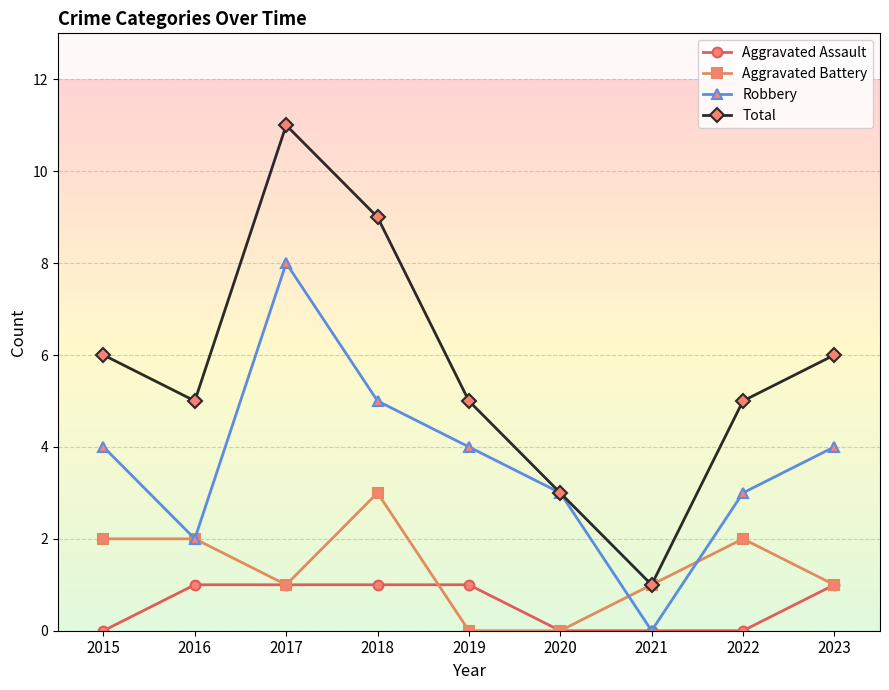

Reading left to right, extract all data points from this chart.

Aggravated Assault: 2015=0	2016=1	2017=1	2018=1	2019=1	2020=0	2021=0	2022=0	2023=1
Aggravated Battery: 2015=2	2016=2	2017=1	2018=3	2019=0	2020=0	2021=1	2022=2	2023=1
Robbery: 2015=4	2016=2	2017=8	2018=5	2019=4	2020=3	2021=0	2022=3	2023=4
Total: 2015=6	2016=5	2017=11	2018=9	2019=5	2020=3	2021=1	2022=5	2023=6